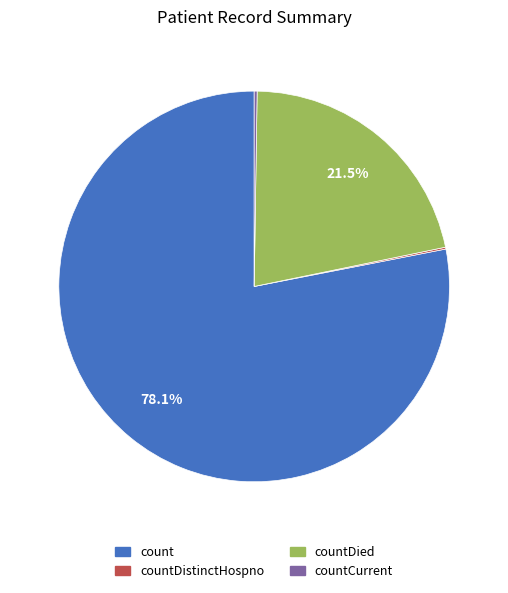

Which category has the biggest portion of the pie?

count